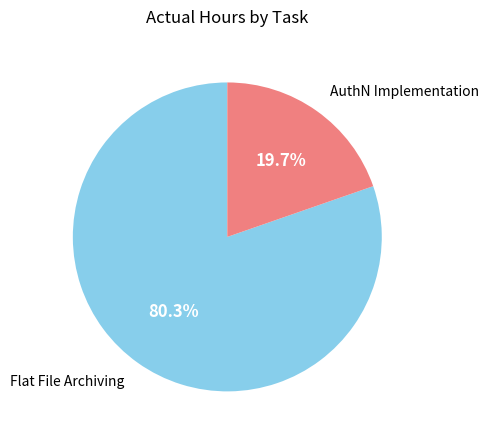

Count the number of slices in the pie.

2